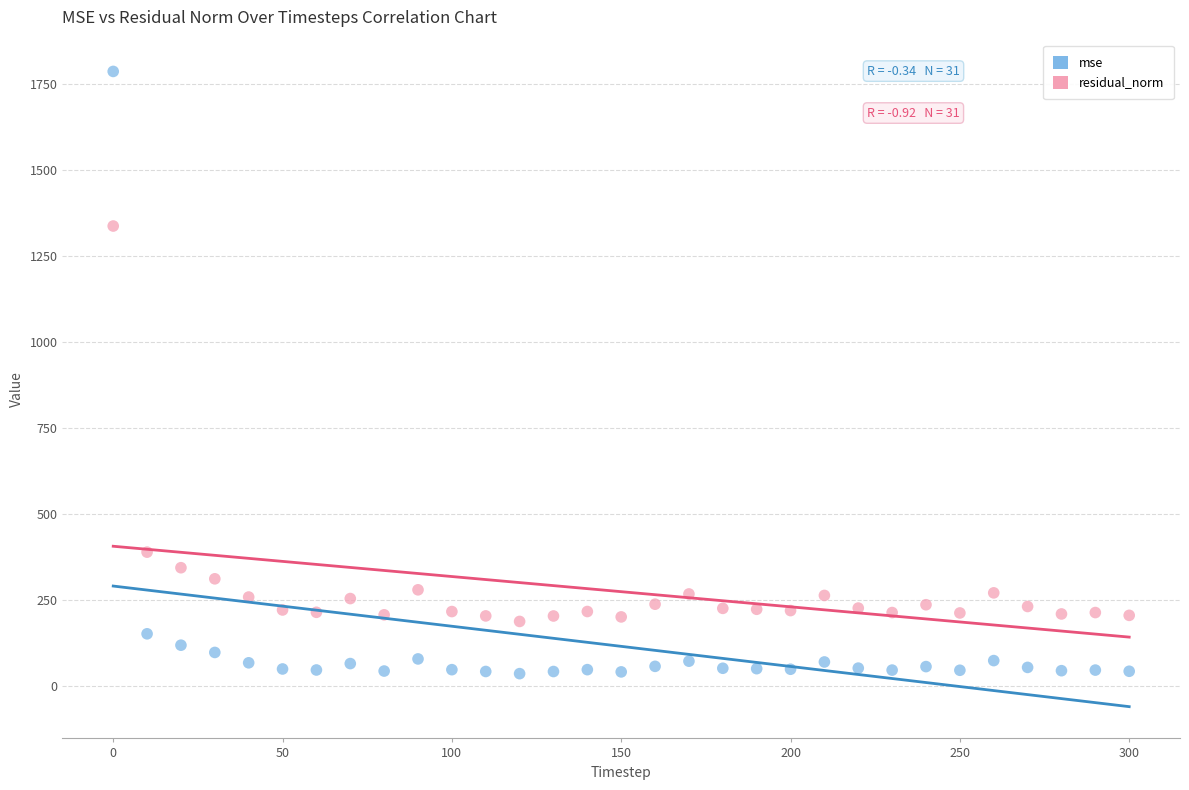

Which series reaches the minimum Y coordinate?

mse